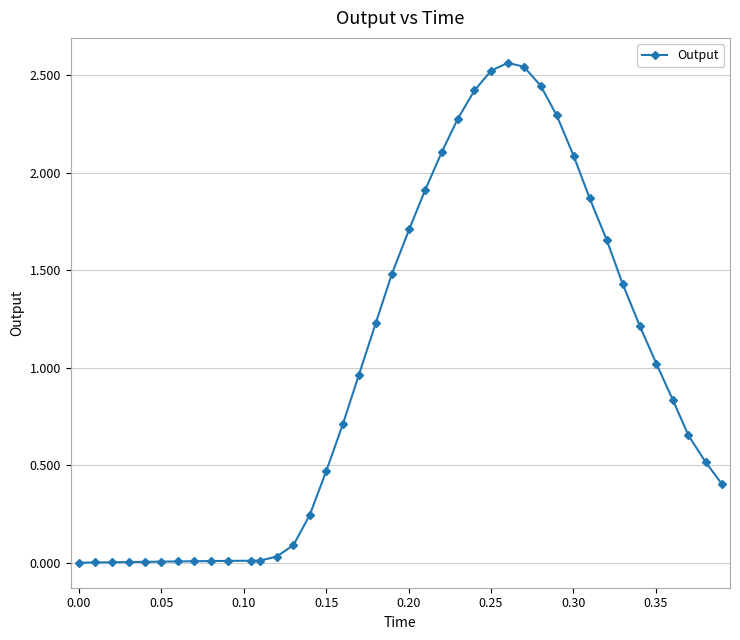

What is the sum of all values?

39.8